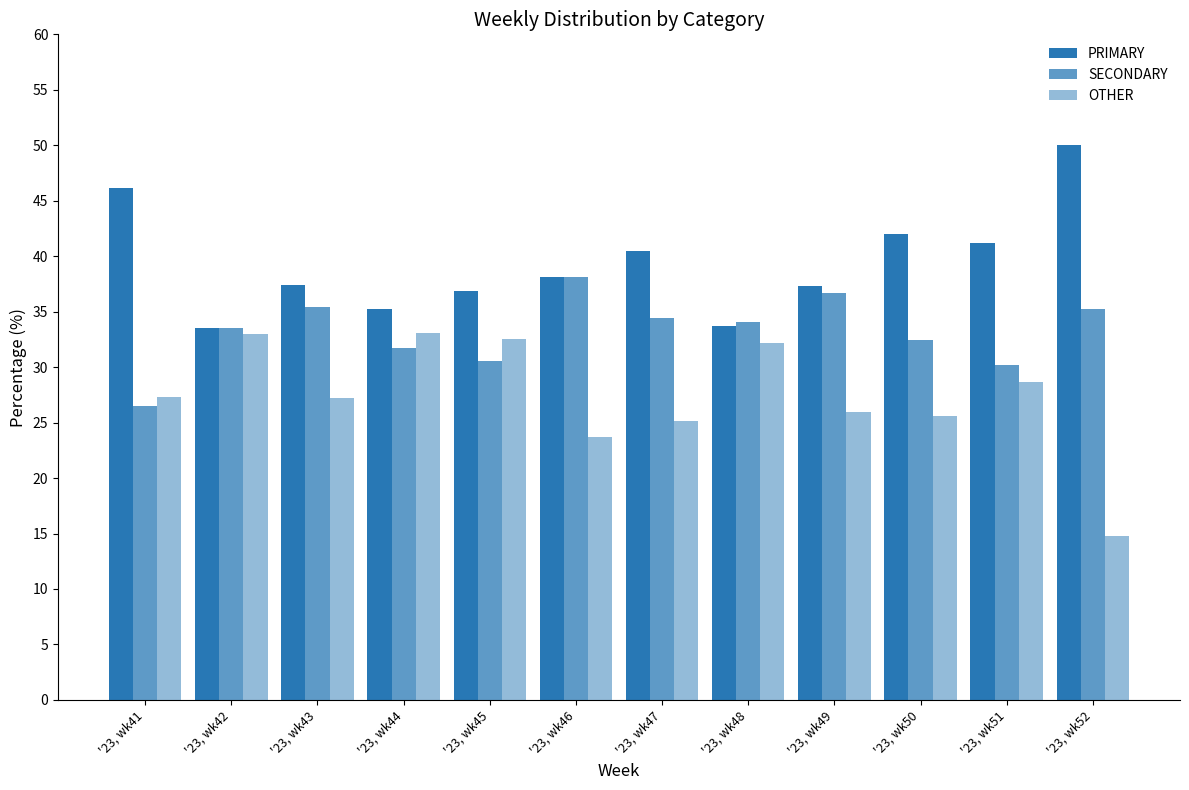

How many bars are there in each group?

3